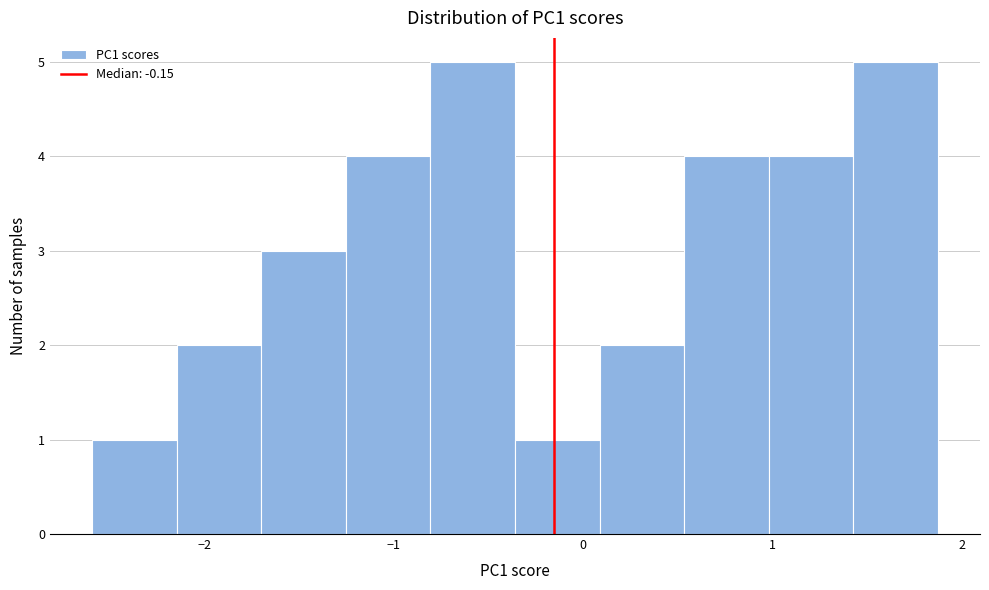

How tall is the bar that spans -2.6 to -2.1 on the x-axis? Neither the bar edges nor the heights are printed on the chart, so give them approximately, as read against the axes.

1